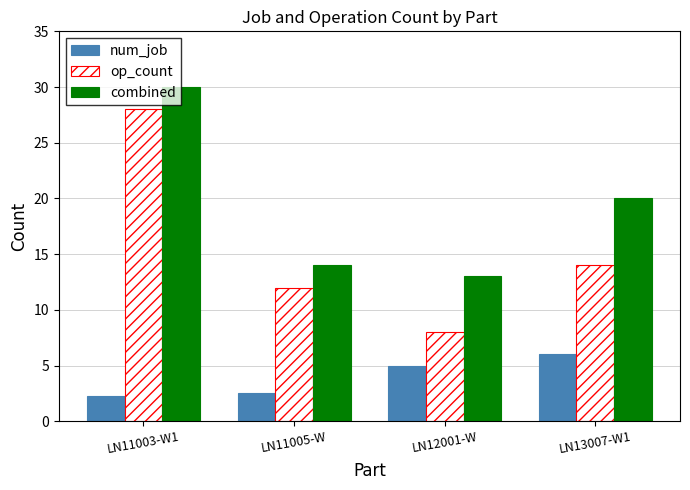

What are all the series names shown in the legend?

num_job, op_count, combined